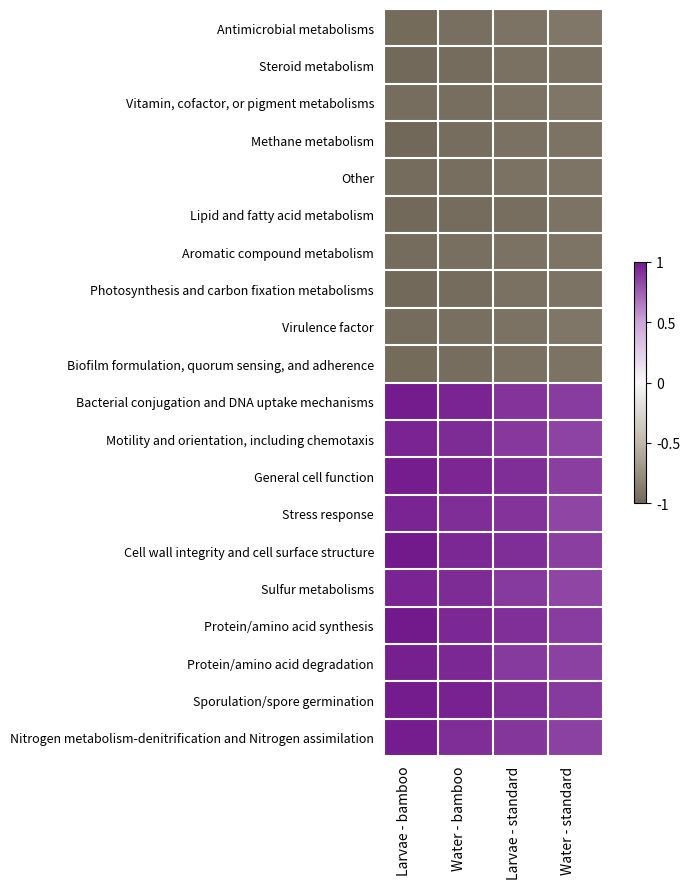

At which category is the sum across all series the highest?

Larvae - bamboo